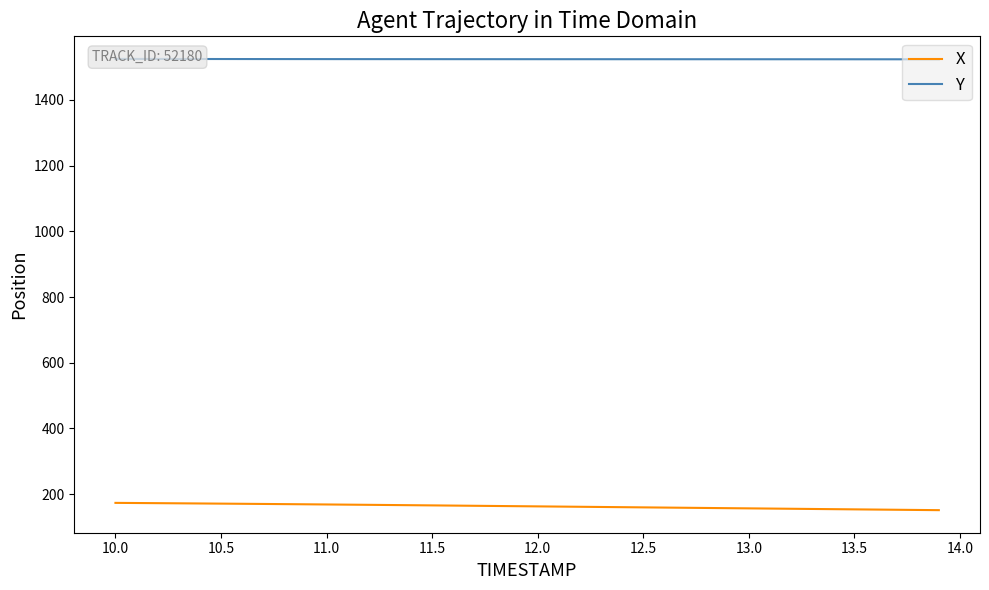

What is the difference between the X values at 13.0 and 12.5?

3.0